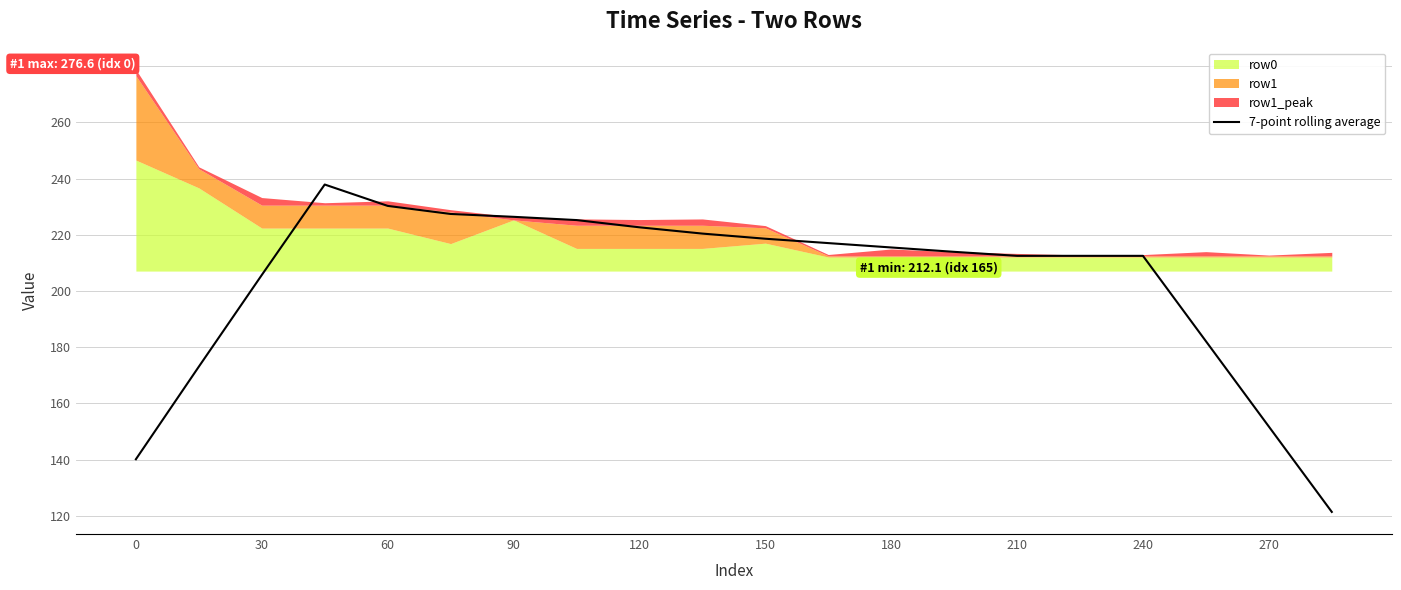

At which label is the value closest to 179?

17